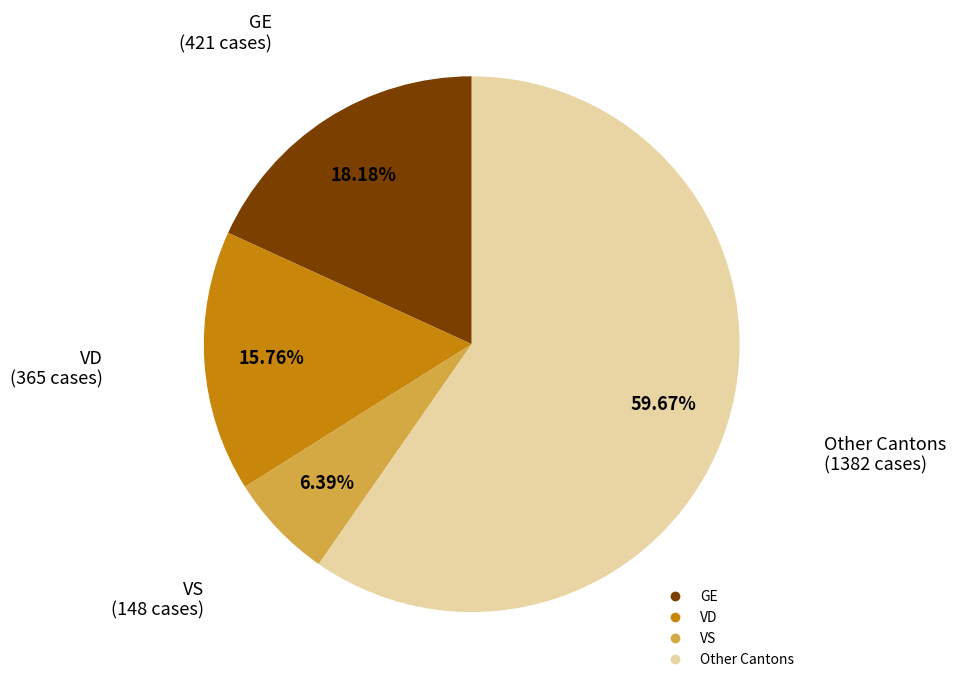

Does any single category account for the majority?

Yes